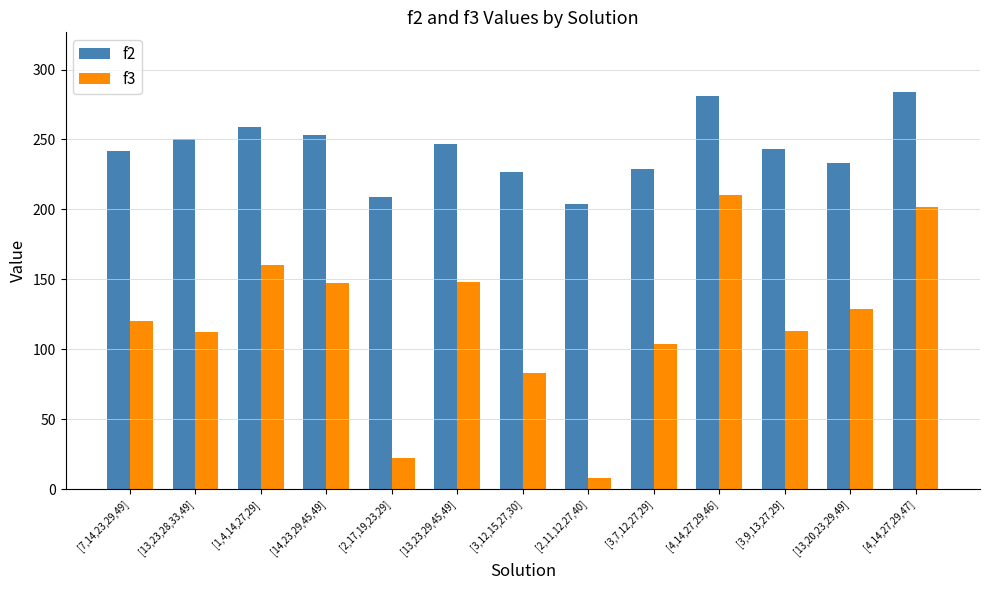

List the series in order of their peak value, highest first.

f2, f3